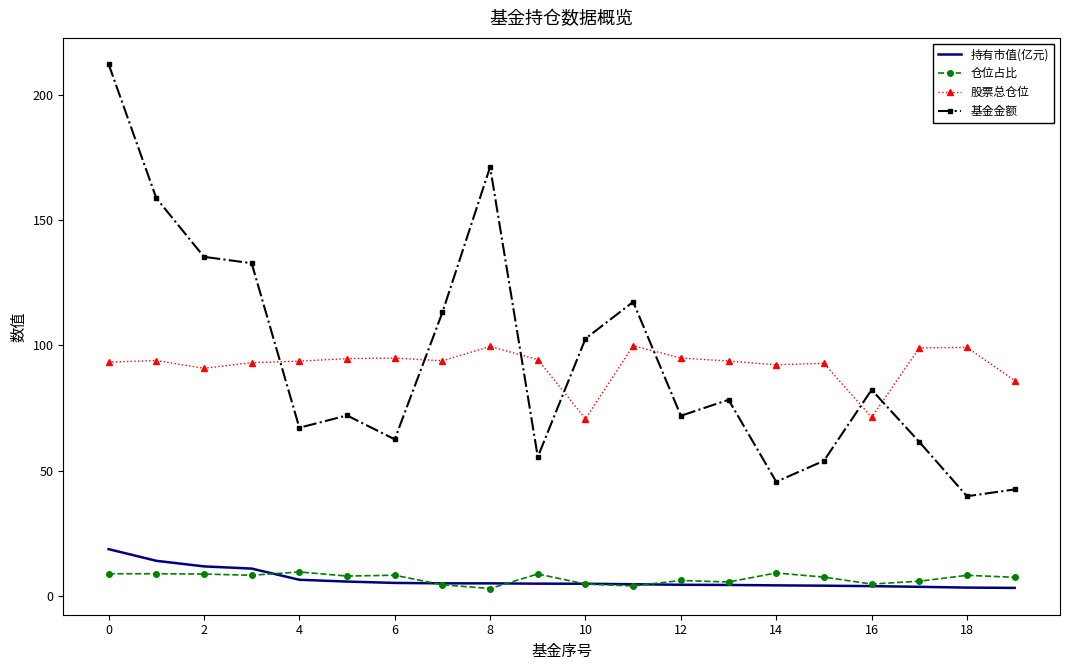

What is the sum of all 持有市值(亿元) values?

126.8